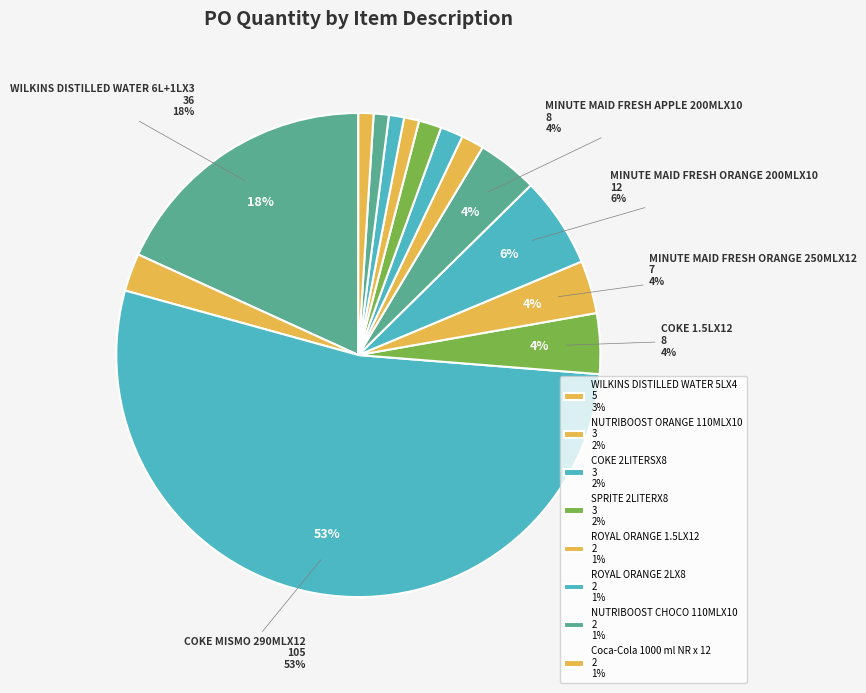

Count the number of slices in the pie.

14